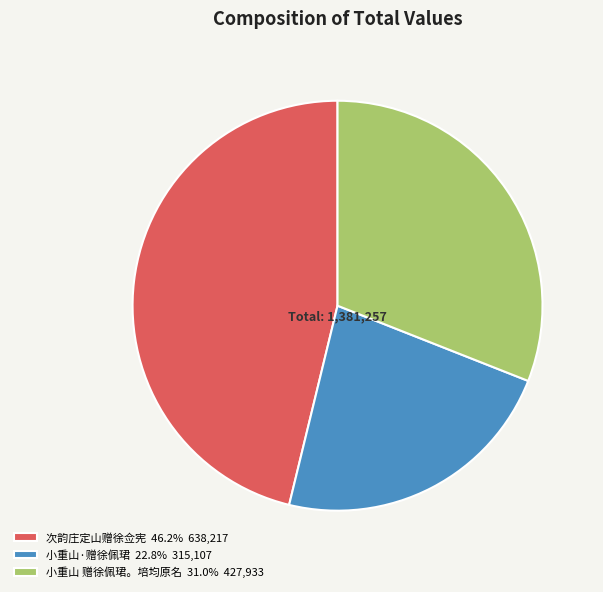

Count the number of slices in the pie.

3